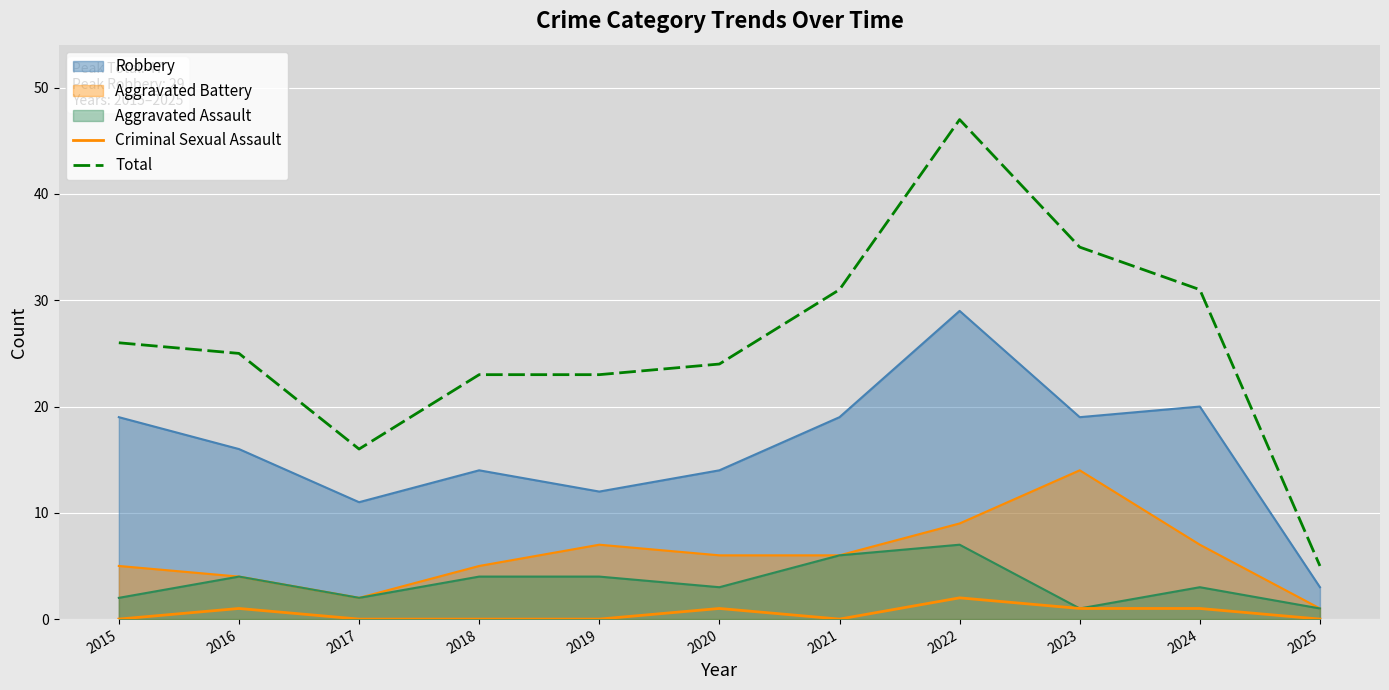

True or false: Total and Criminal Sexual Assault intersect in this chart.

False